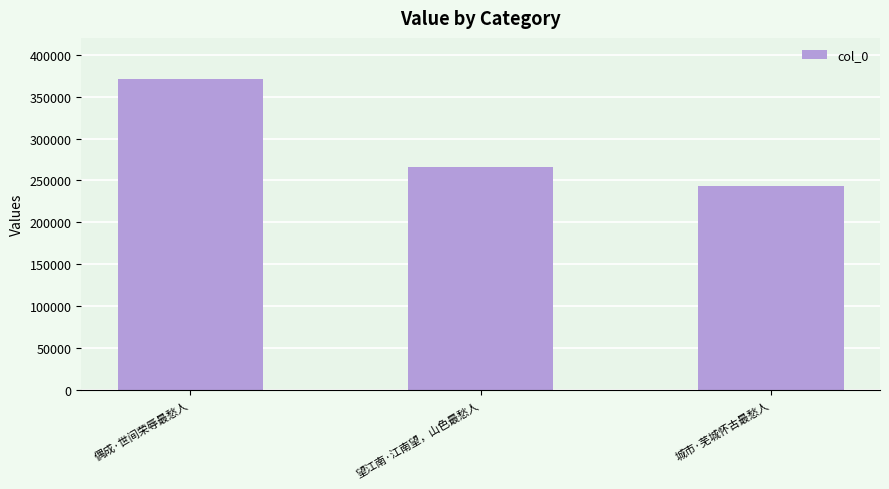

What position from the right is 望江南·江南望，山色最愁人?

2